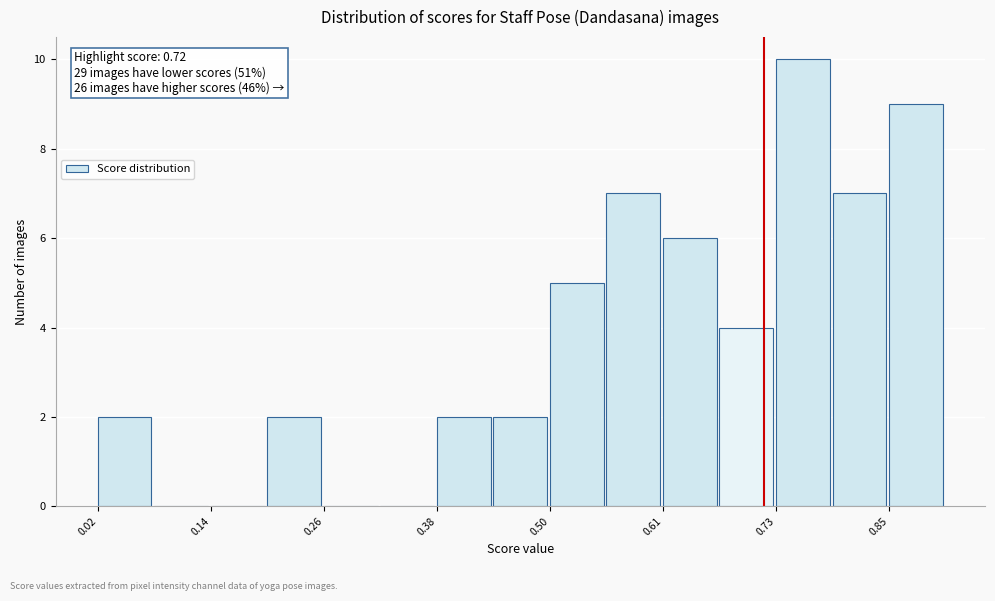

Around what value on the x-axis is the tallest bar? Give the approximate position of its centre, as read against the axis.

0.76